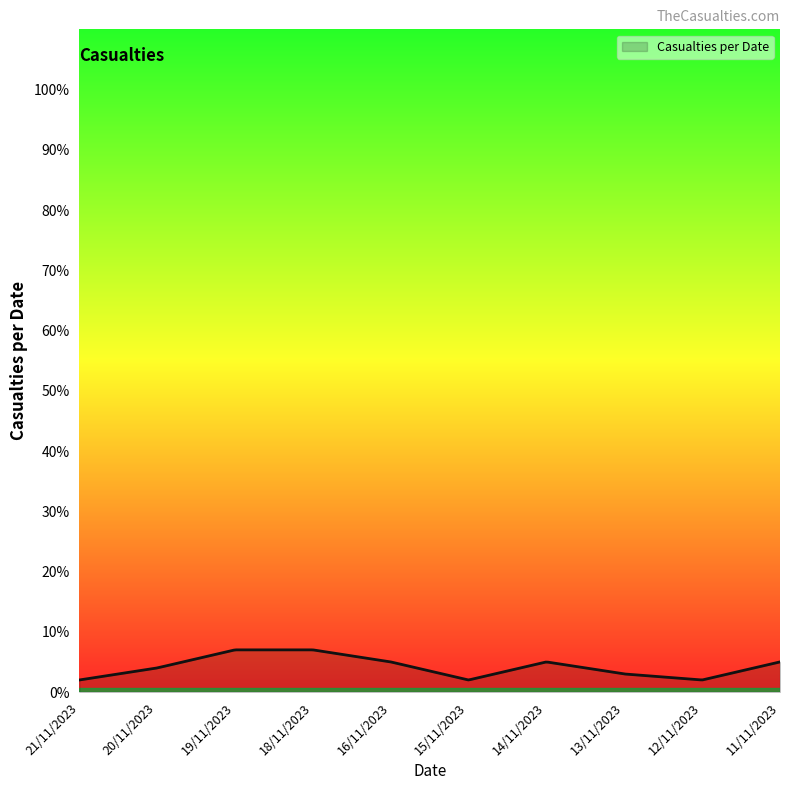

What is the greatest value displayed?

7.0